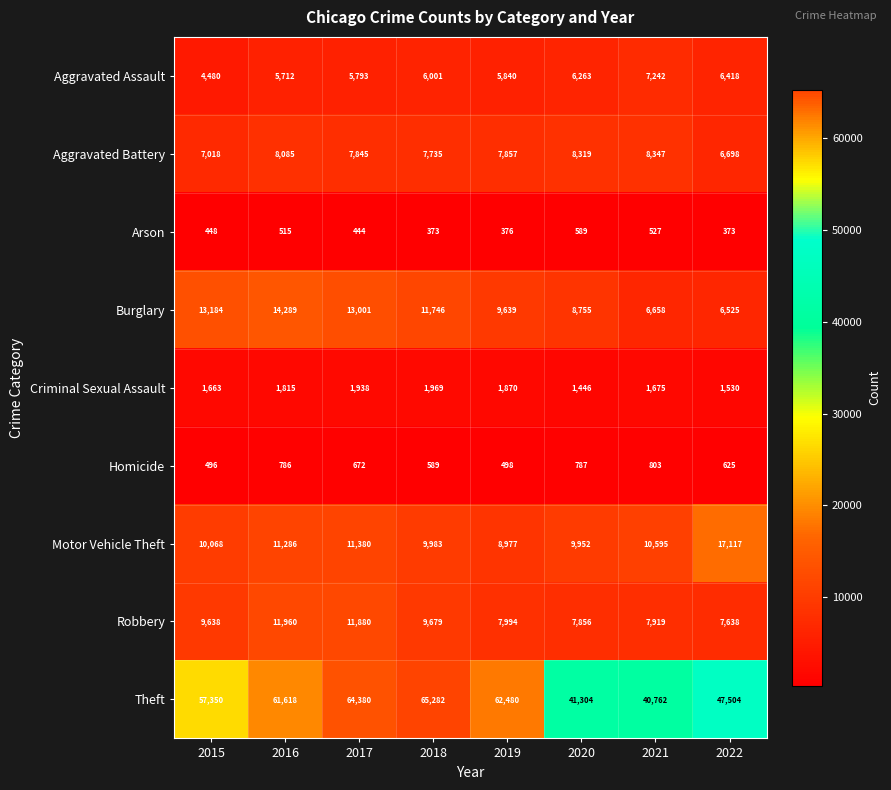

True or false: Criminal Sexual Assault has a value of 555 at 2018.

False